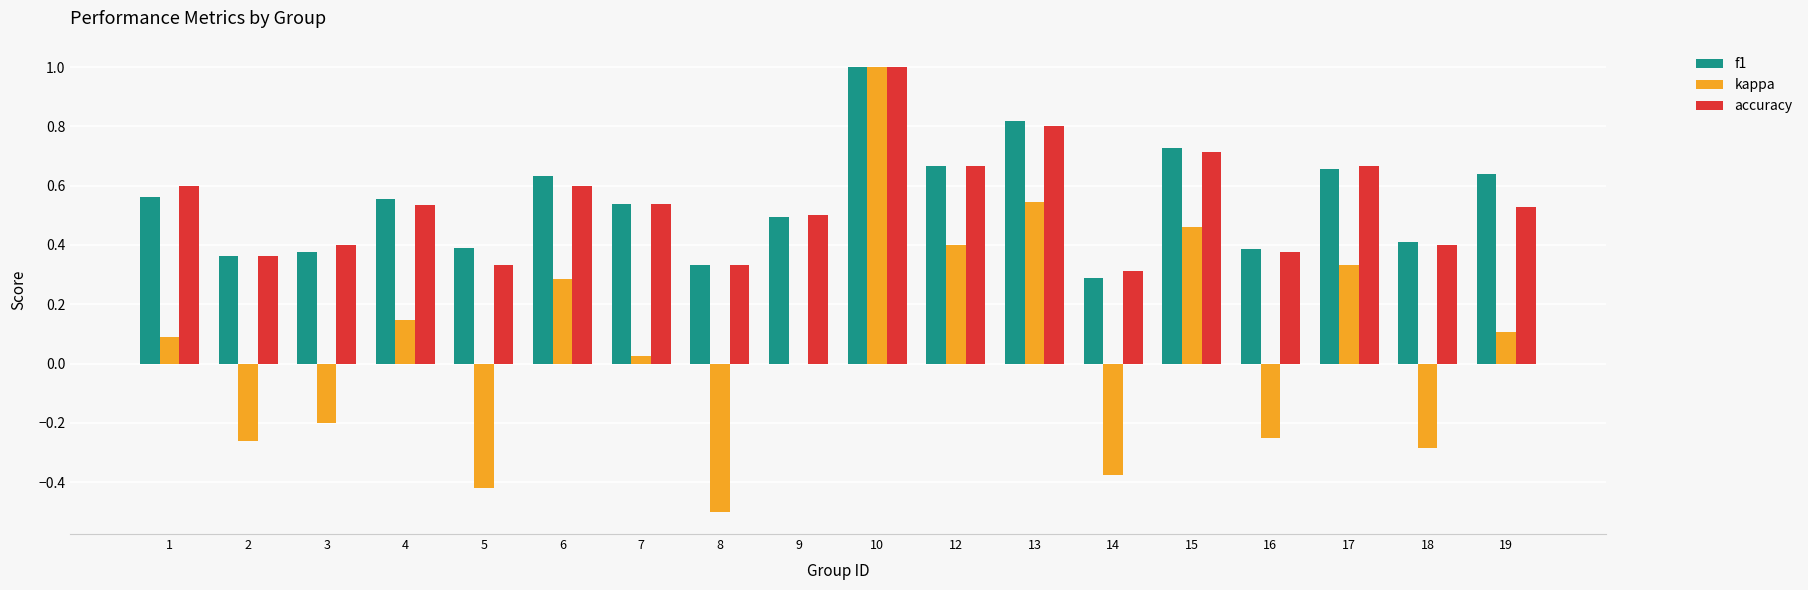

Is it true that f1 equals 0.4 at 12?

False